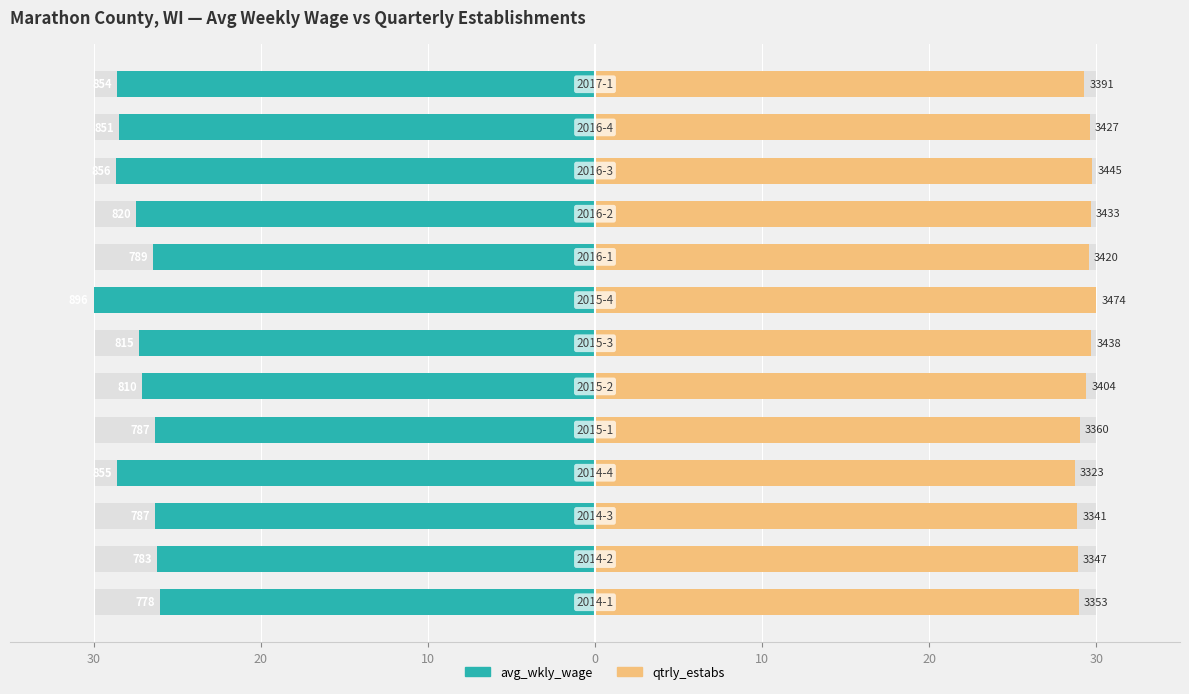

Which has a higher value, 30 or 0?

30